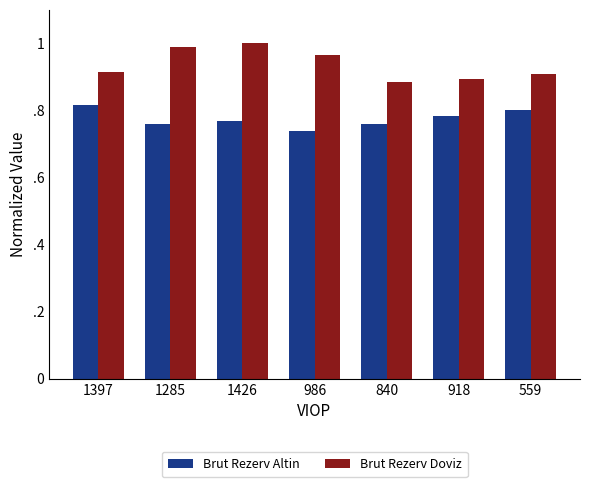

Which series has the largest total across all categories?

Brut Rezerv Doviz